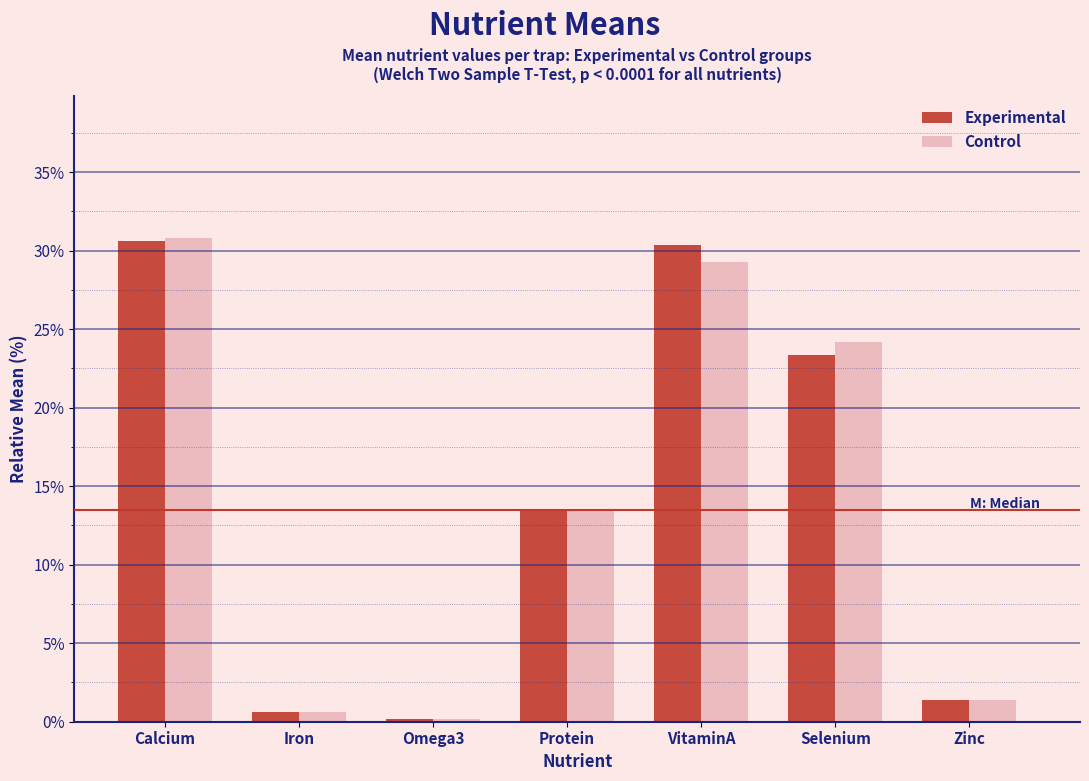

Reading left to right, transcribe all the data shown in this chart.

Experimental: Calcium=30.6	Iron=0.6	Omega3=0.2	Protein=13.5	VitaminA=30.4	Selenium=23.3	Zinc=1.4
Control: Calcium=30.8	Iron=0.6	Omega3=0.2	Protein=13.6	VitaminA=29.3	Selenium=24.2	Zinc=1.4